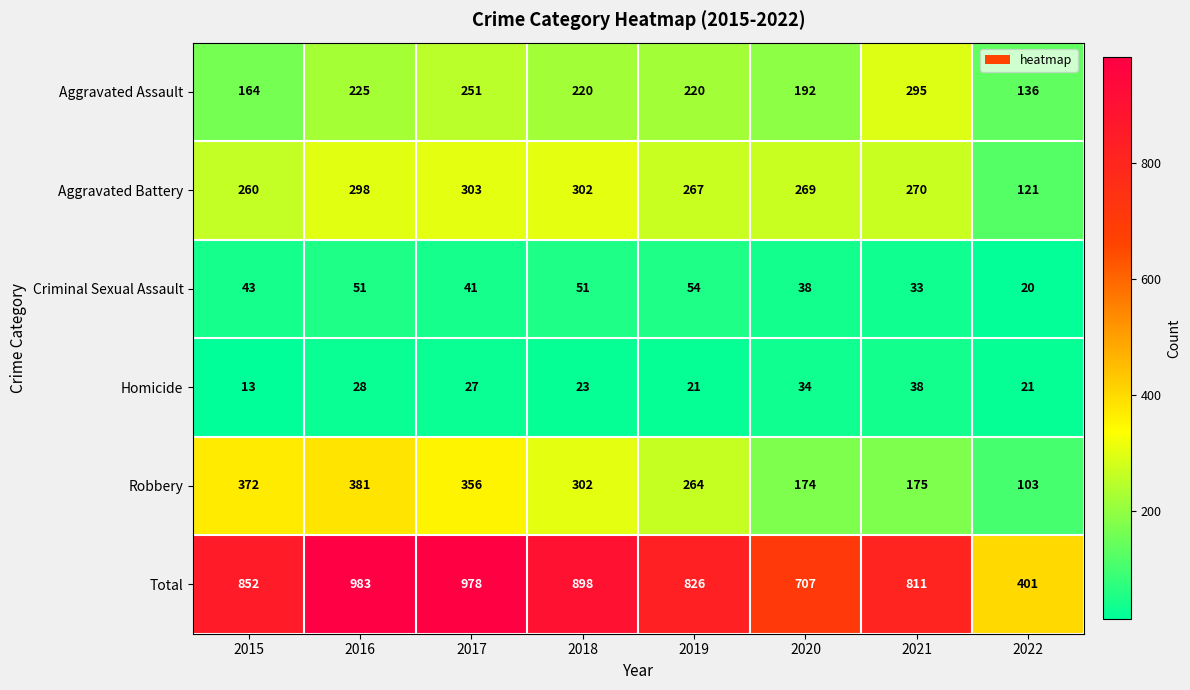

Rank the series at 2015 from highest to lowest value.

Total, Robbery, Aggravated Battery, Aggravated Assault, Criminal Sexual Assault, Homicide